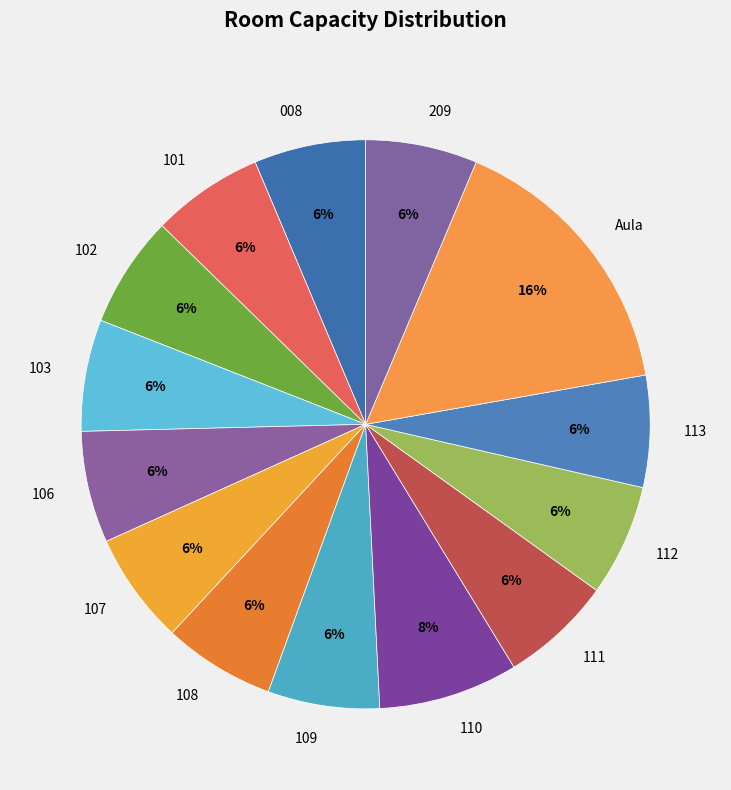

Approximately how many times larger is the value at 112 compared to 008?

1.0